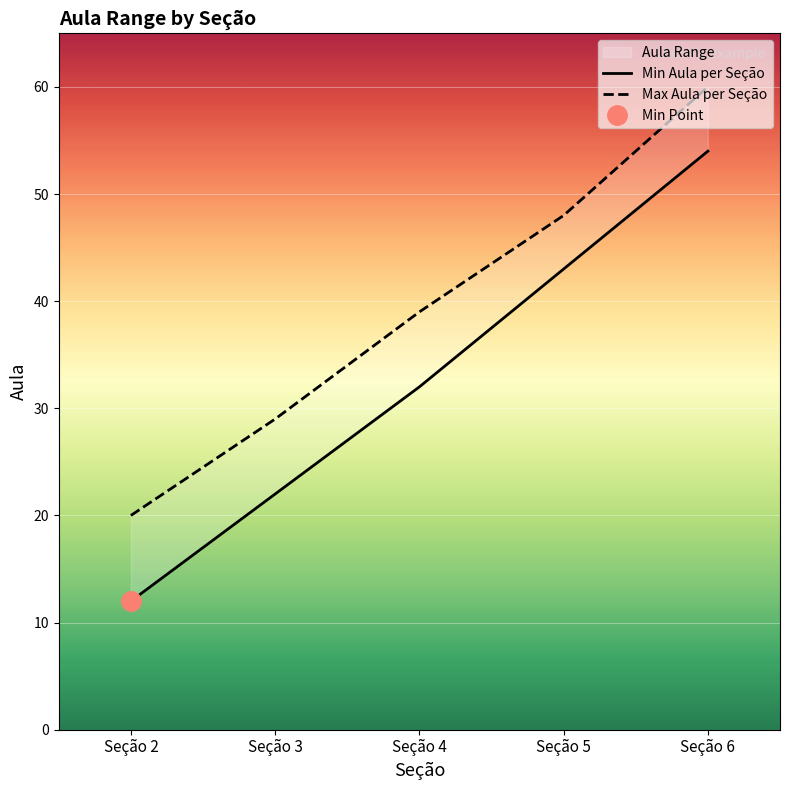

What is the maximum value shown in the chart?

60